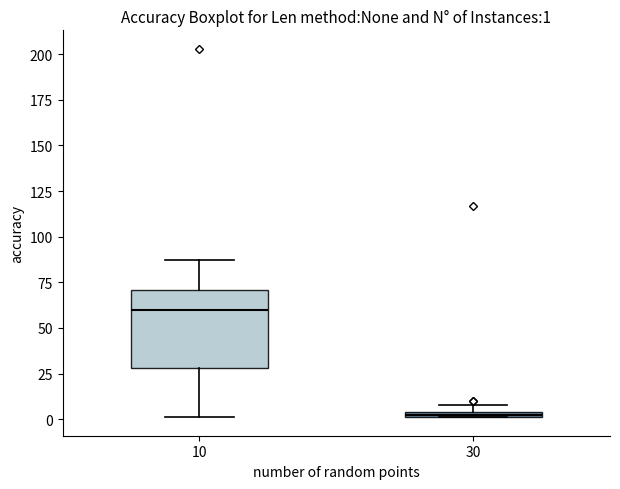

Which box's median line is the lowest?

30